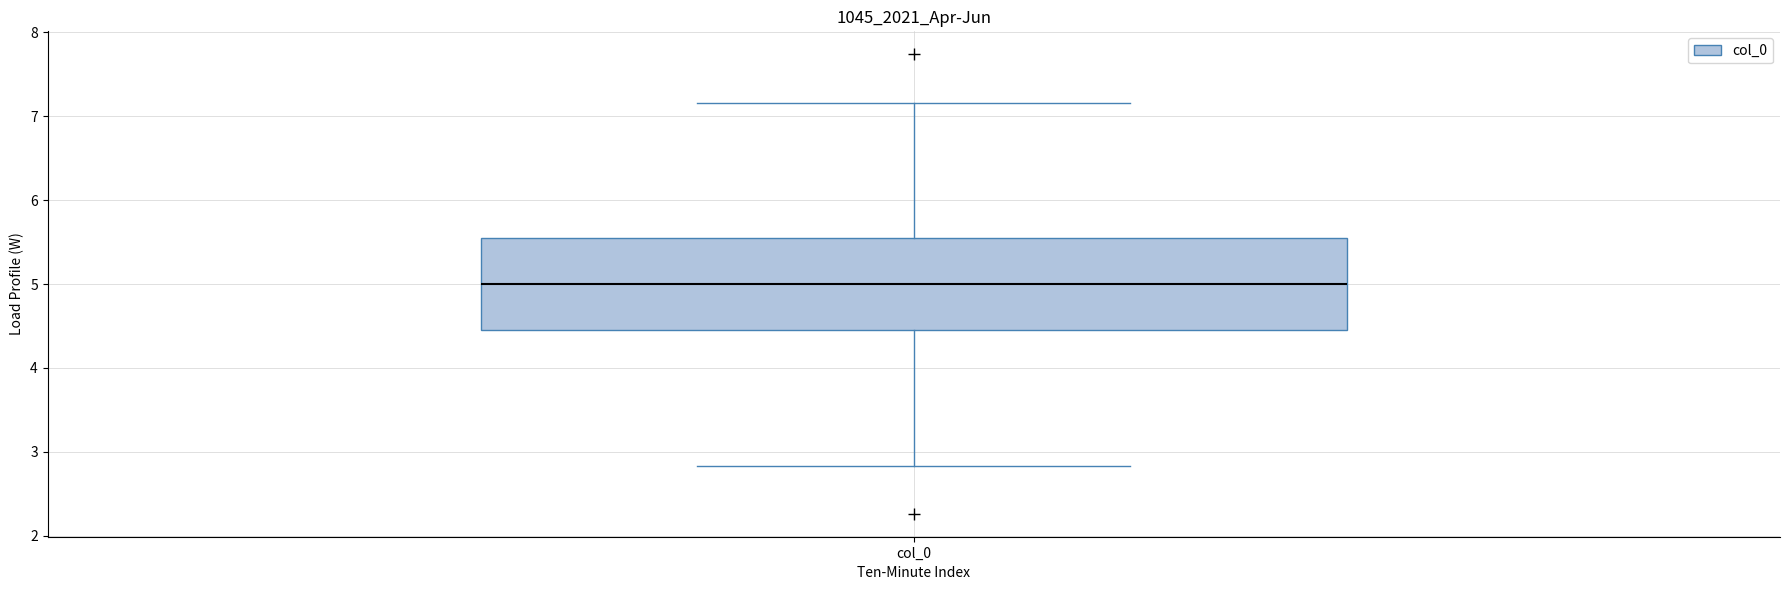

Transcribe this box plot: give where the median line is, the range the box spans, and where the two whiskers end, as read against the y-axis. The values are not printed on the chart, so give them approximately, as read against the axis.

median 5.0, box 4.5 to 5.5, whiskers 2.8 to 7.2